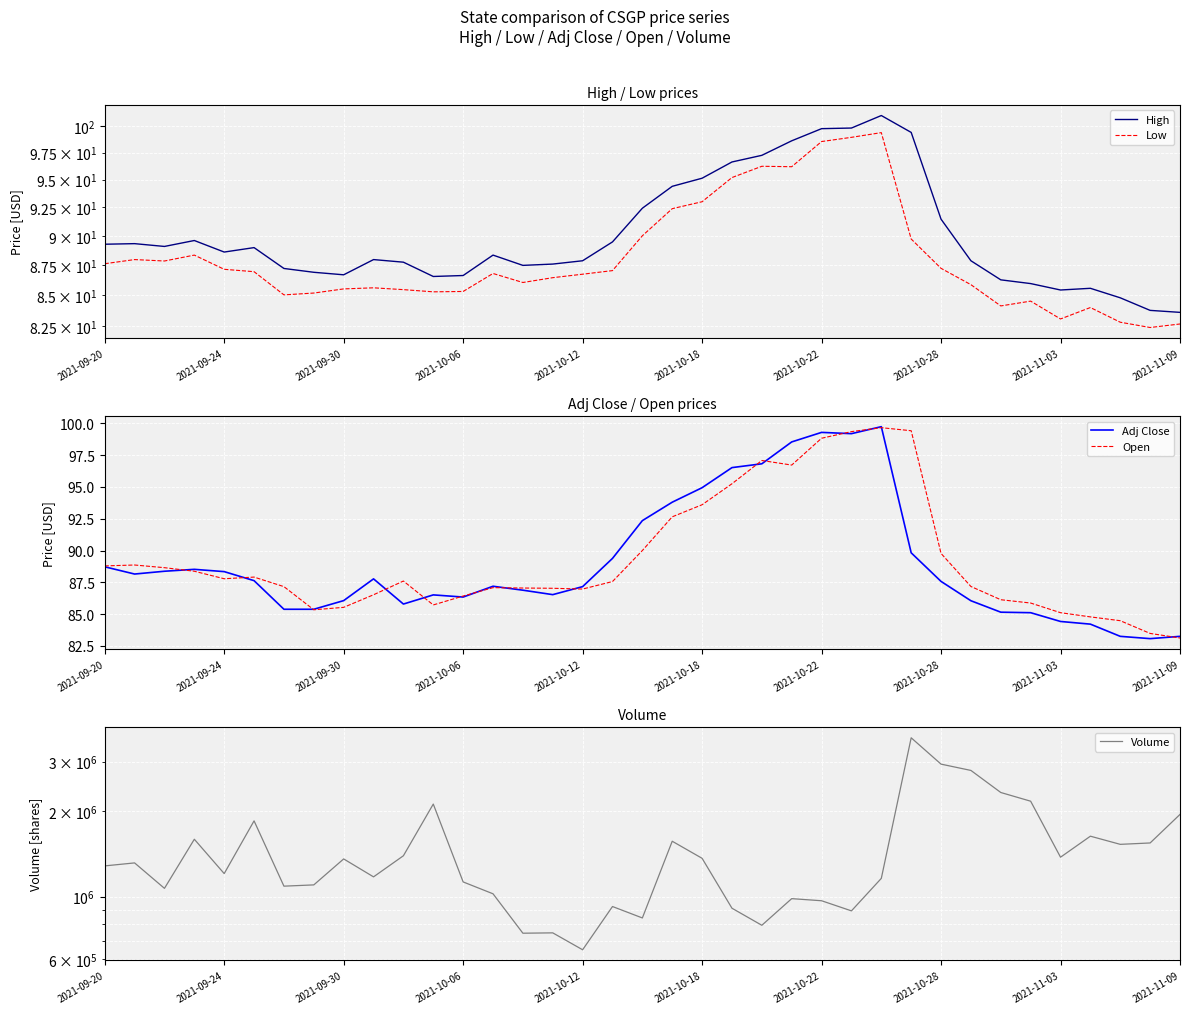

The value of Open at 2021-09-24 is 87.8. True or false?

True